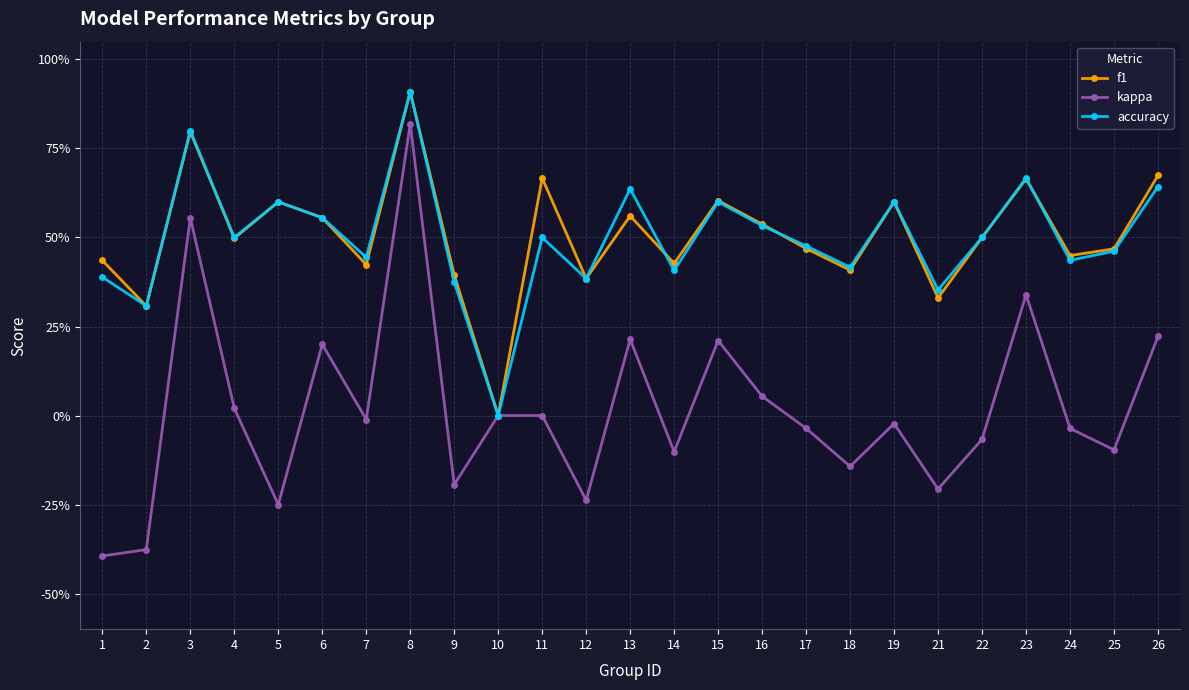

What is the sum of all f1 values?

12.7